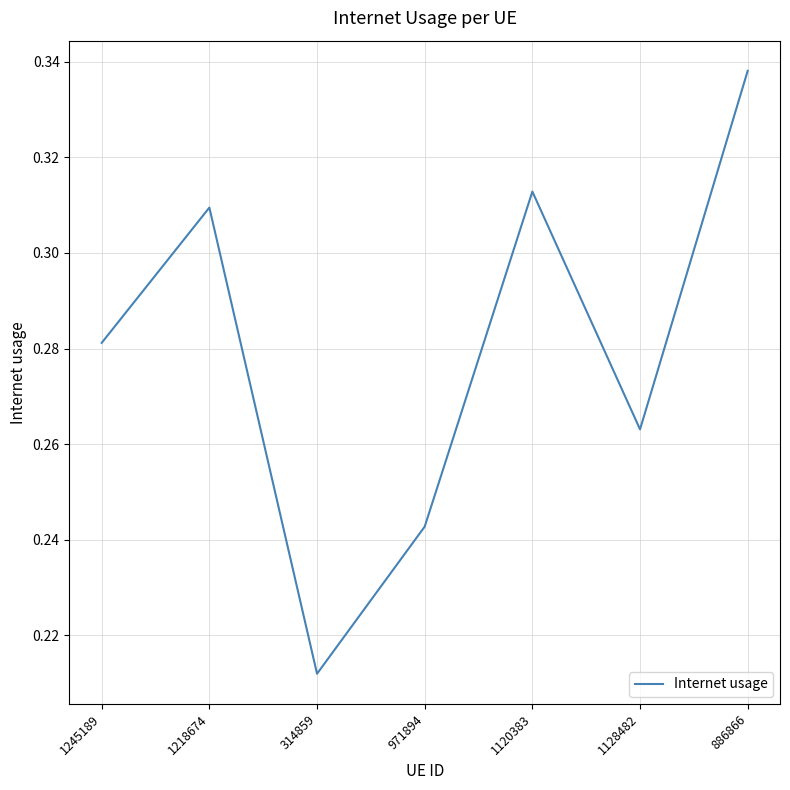

What is the sum of the values at 314859 and 1128482?

0.5